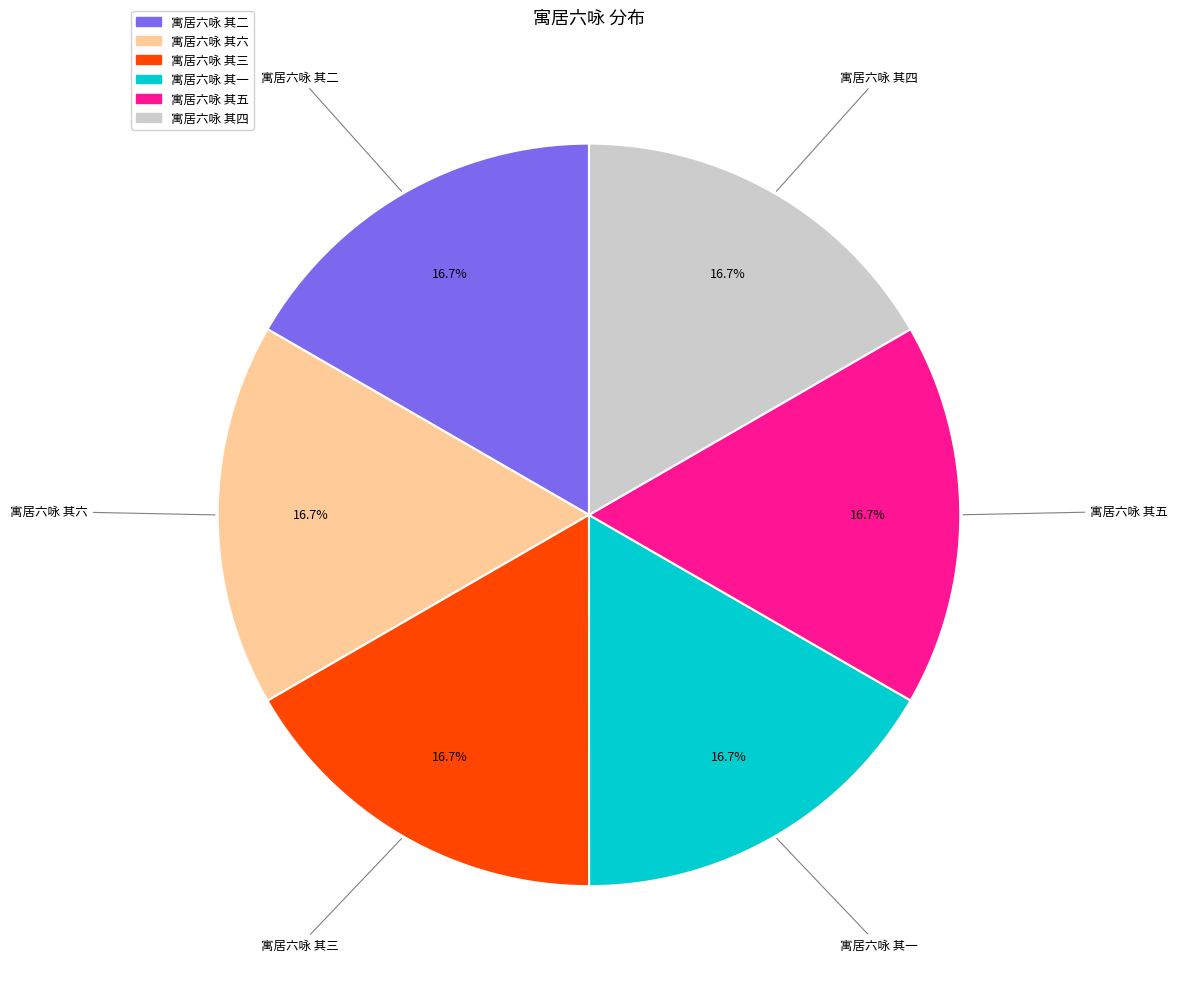

Is the sum of 寓居六咏 其二 and 寓居六咏 其三 greater than half?

No